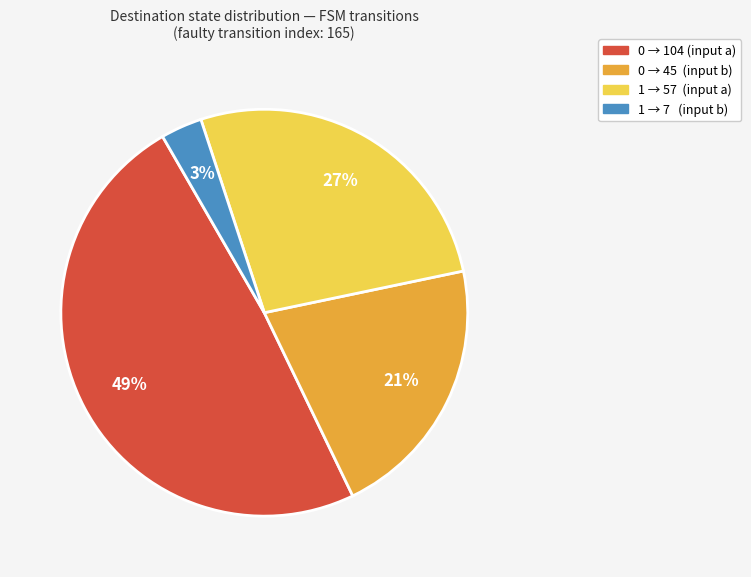

Is there any slice that represents more than half of the pie?

No